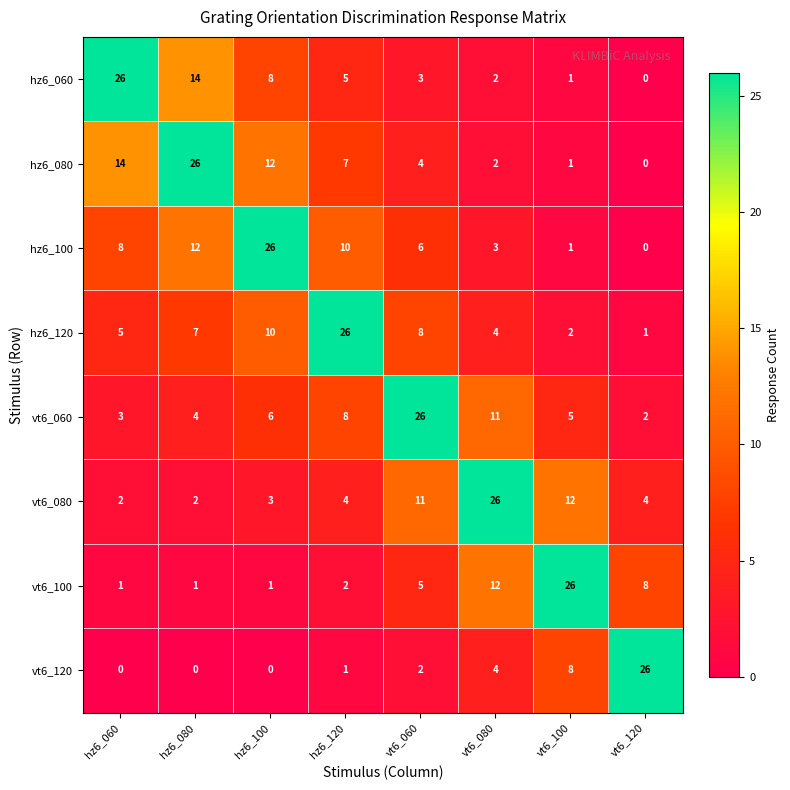

What is the average value of the vt6_120 series?

5